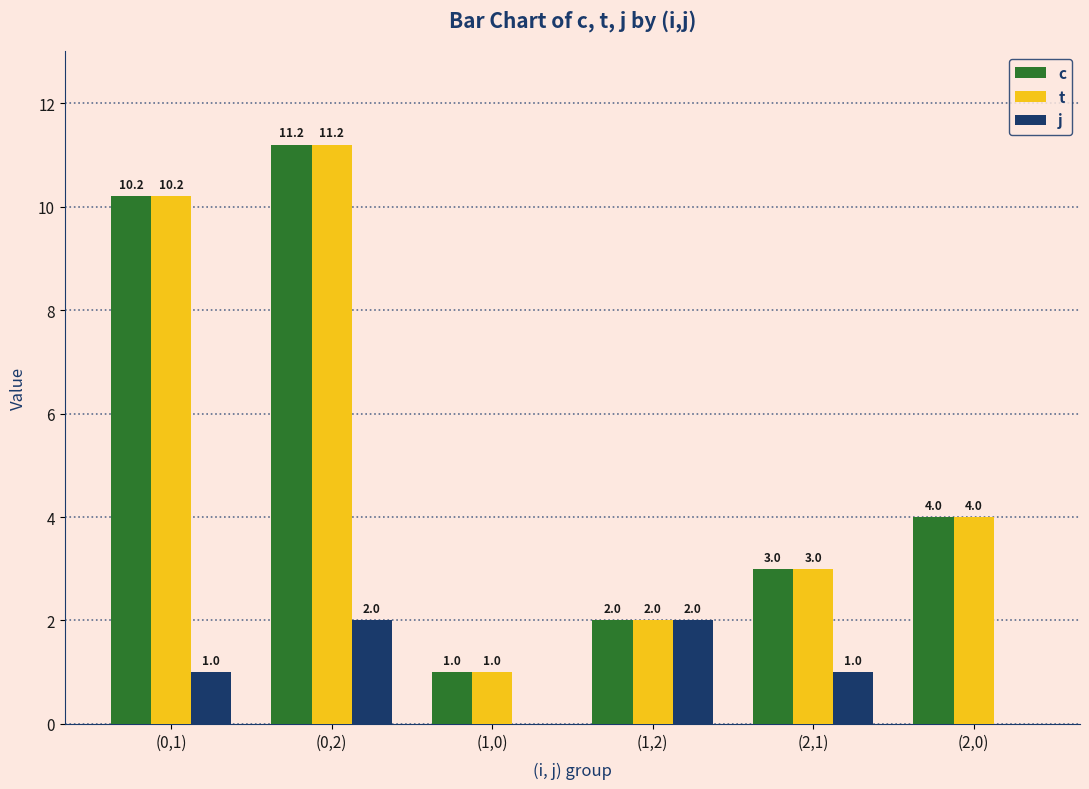

Reading left to right, extract all data points from this chart.

c: (0,1)=10.2	(0,2)=11.2	(1,0)=1.0	(1,2)=2.0	(2,1)=3.0	(2,0)=4.0
t: (0,1)=10.2	(0,2)=11.2	(1,0)=1.0	(1,2)=2.0	(2,1)=3.0	(2,0)=4.0
j: (0,1)=1.0	(0,2)=2.0	(1,0)=0.0	(1,2)=2.0	(2,1)=1.0	(2,0)=0.0